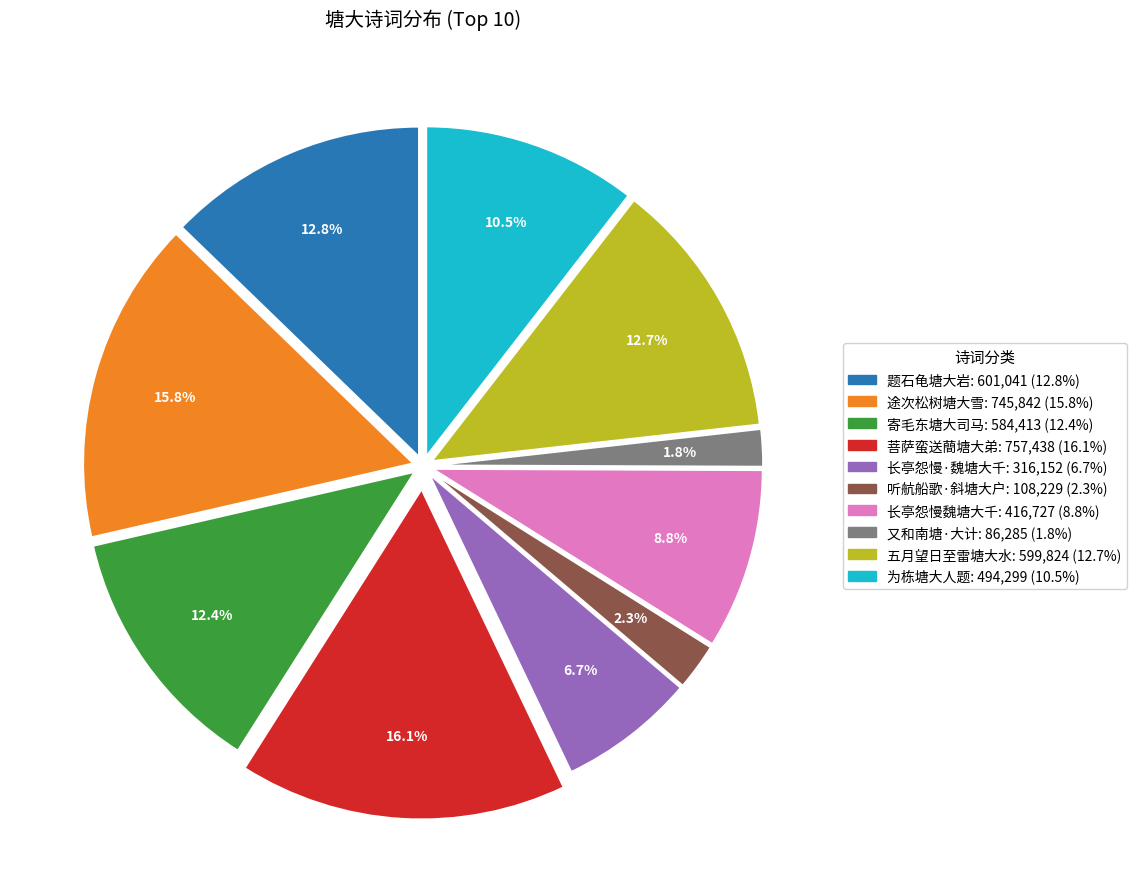

Is there any slice that represents more than half of the pie?

No